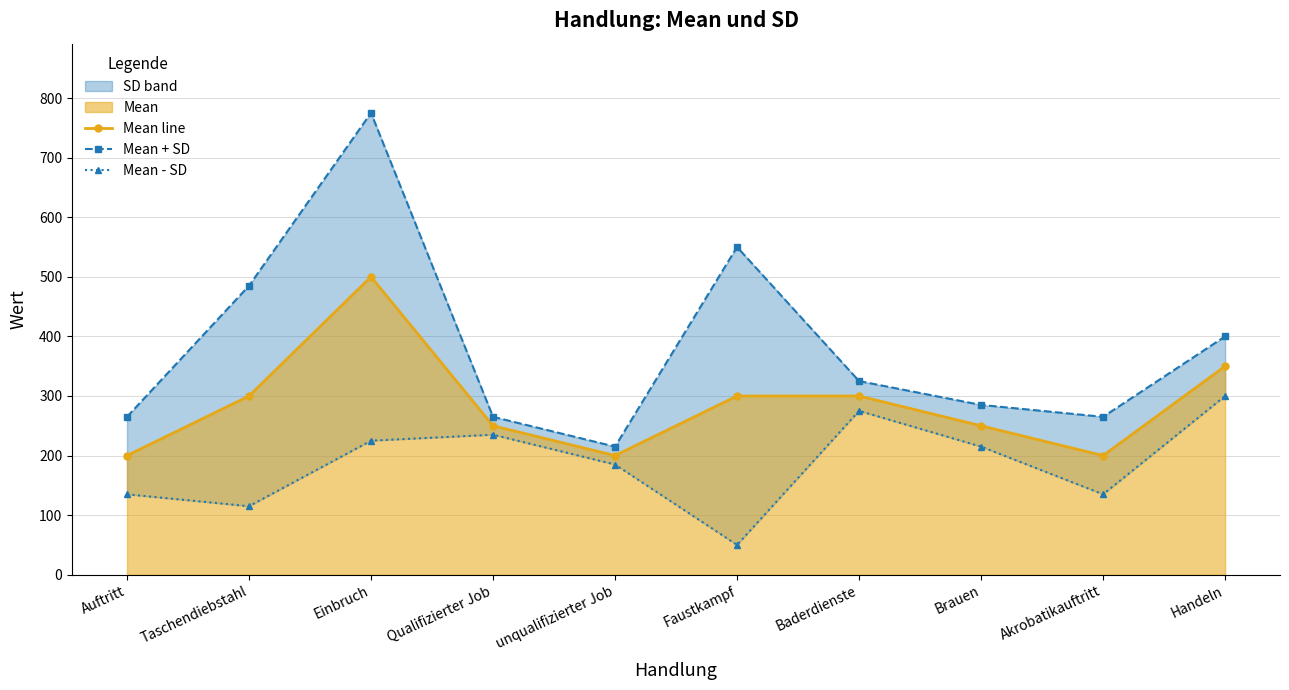

What is the average value of the Mean + SD series?

383